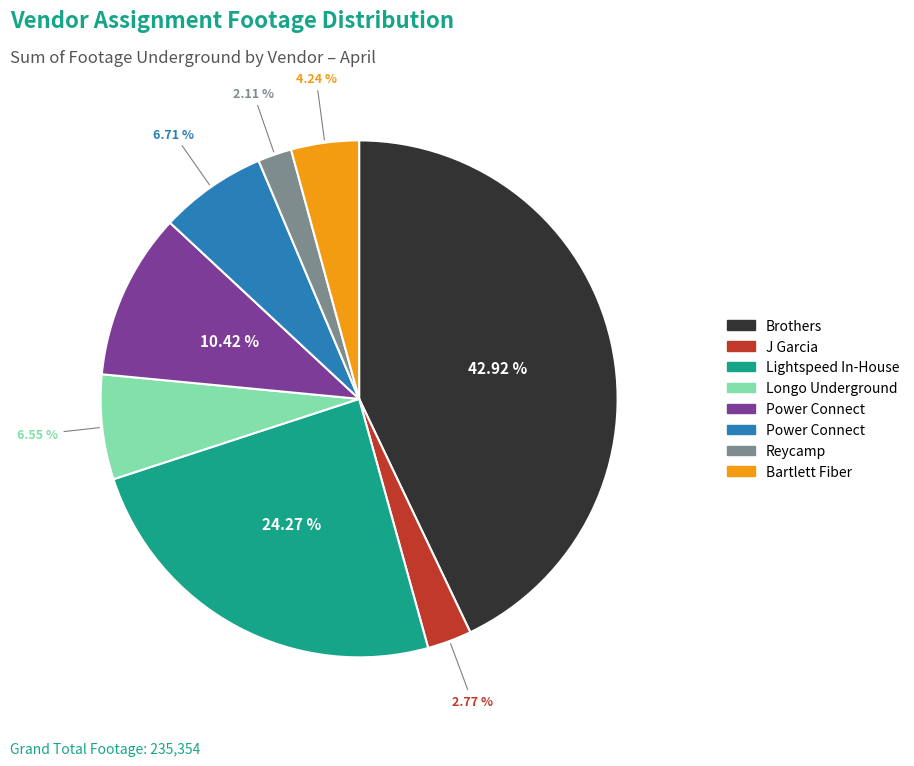

Count the number of slices in the pie.

8